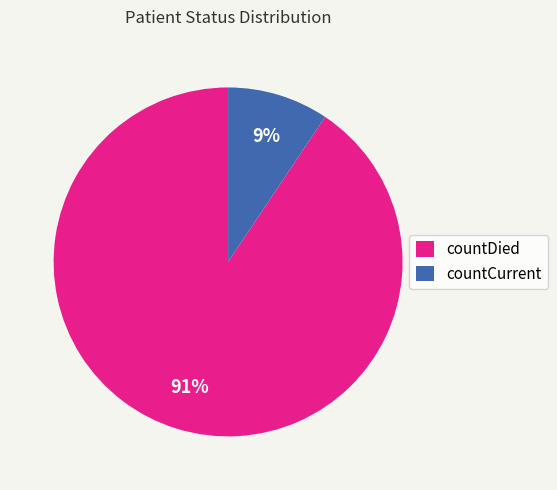

Is it true that countCurrent is 2% of the pie?

False